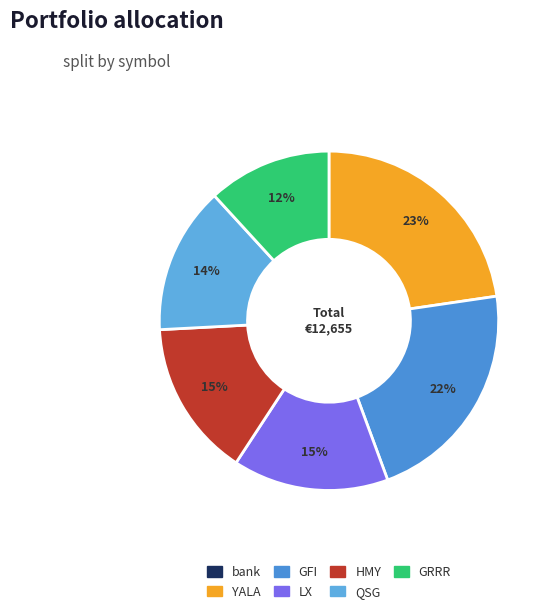

How many segments does this pie chart have?

7